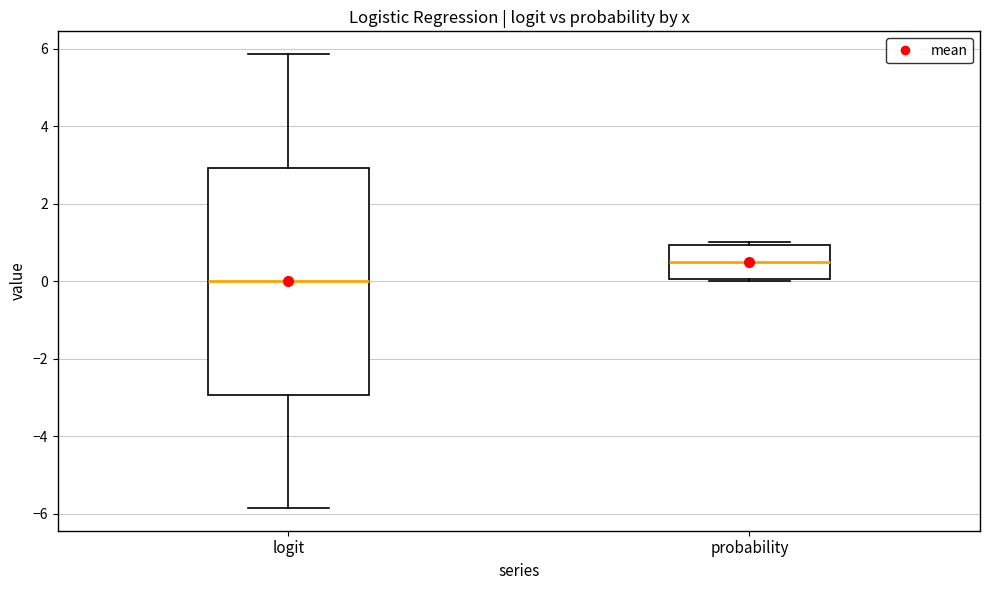

Which box is the tallest, from its lower edge to its upper edge?

logit